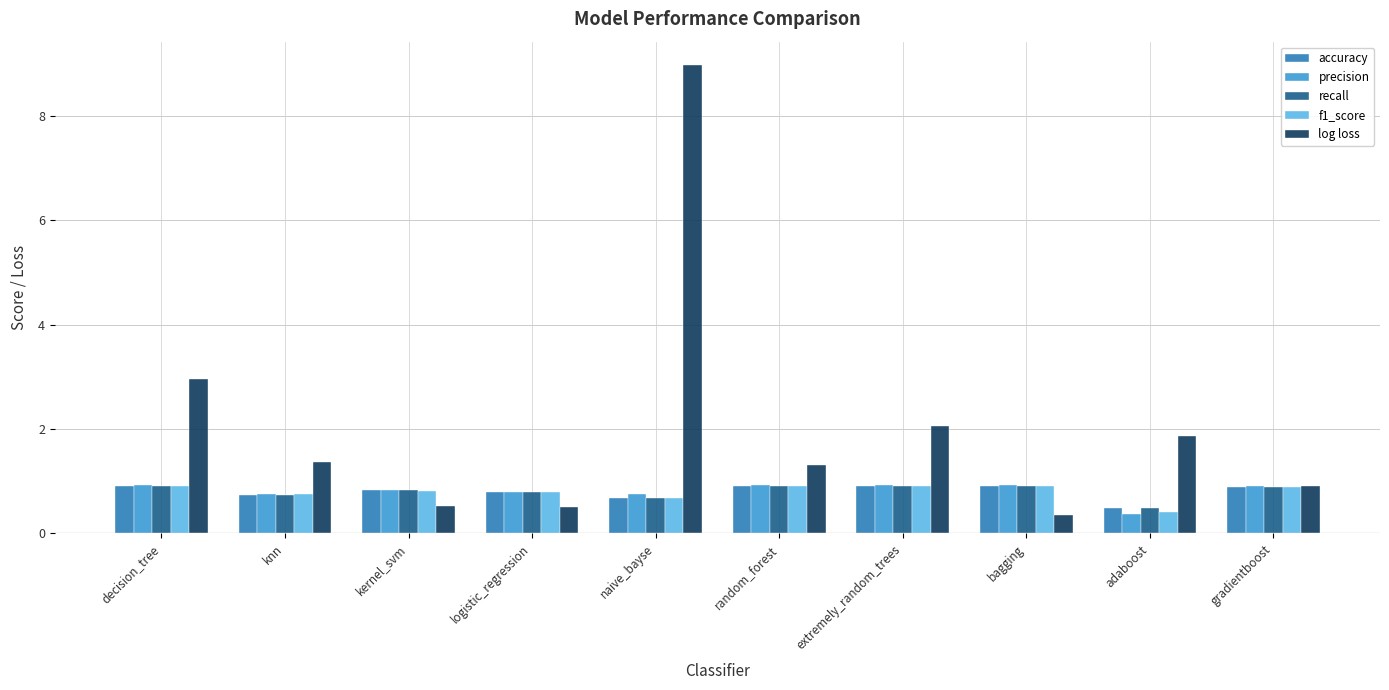

What is the label of the 2nd bar from the left?

knn